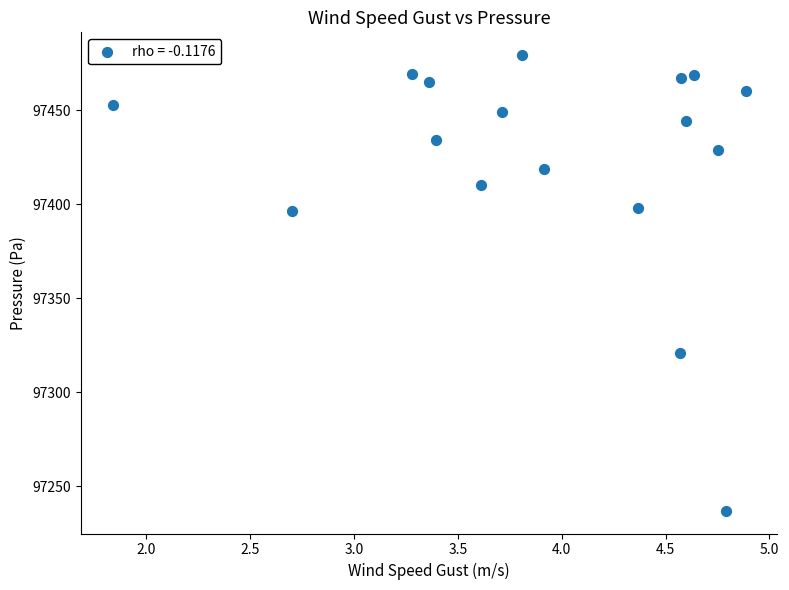

What is the range of X values (max minus min)?

3.0